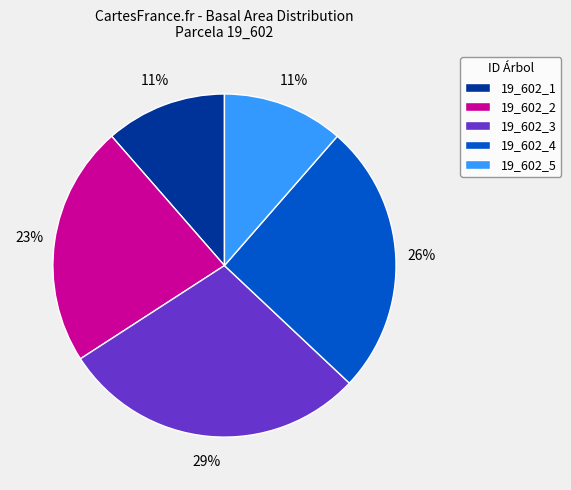

Is the sum of 19_602_4 and 19_602_5 greater than half?

No